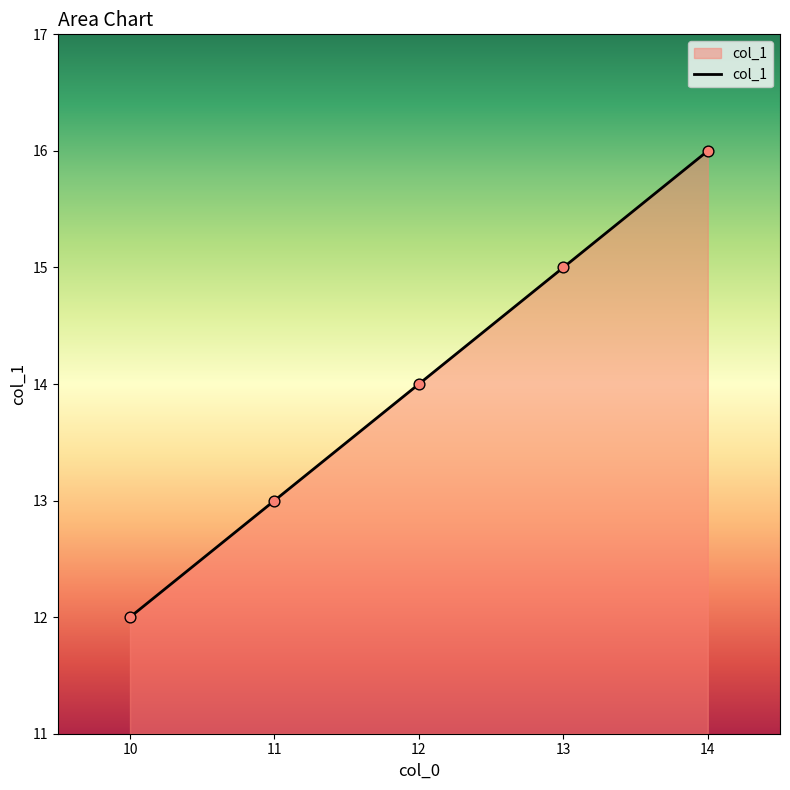

What is the ratio of the value at 14 to the value at 10?

1.3